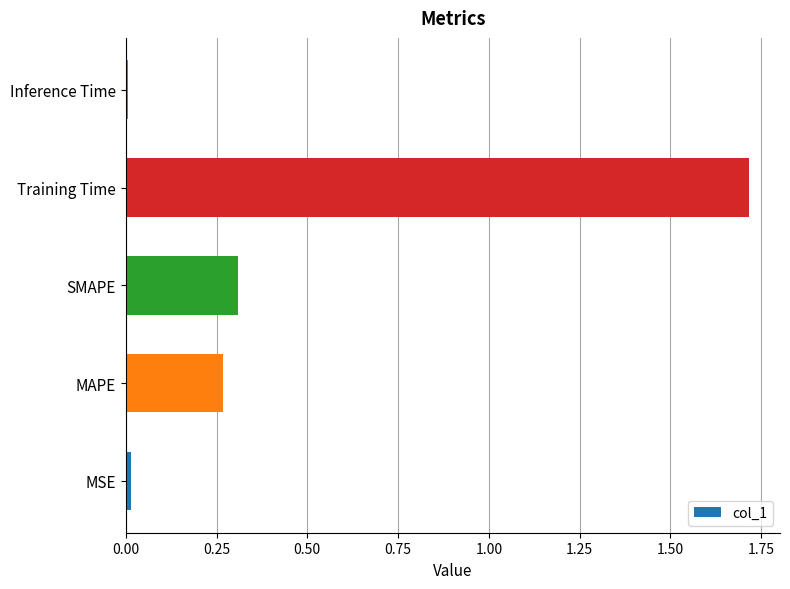

Between Inference Time and Training Time, which is larger?

Training Time